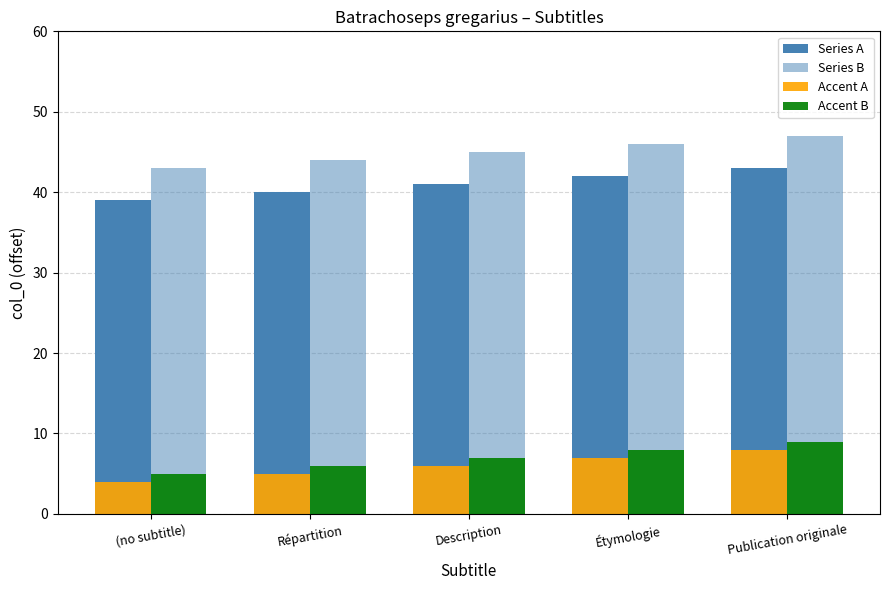

Which series has the widest spread of values?

Series A